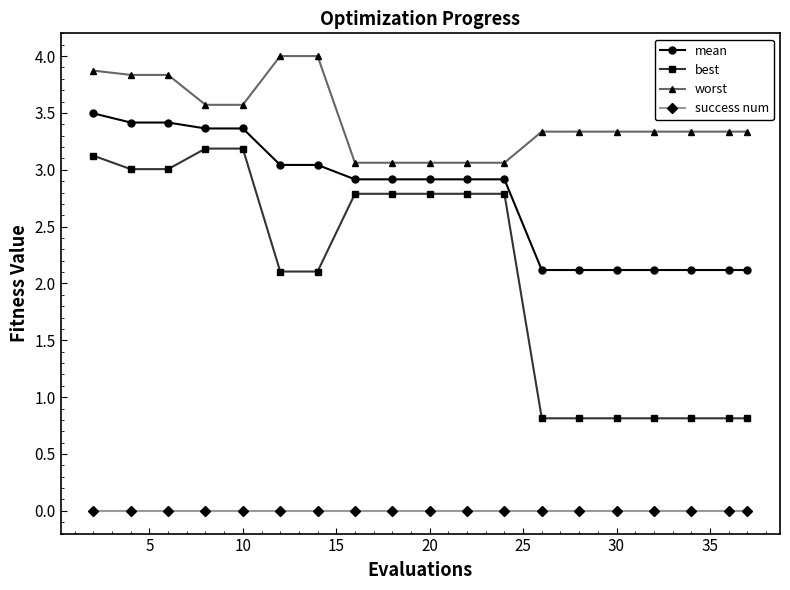

What is the difference between the second highest and second lowest values in the mean series?

1.3